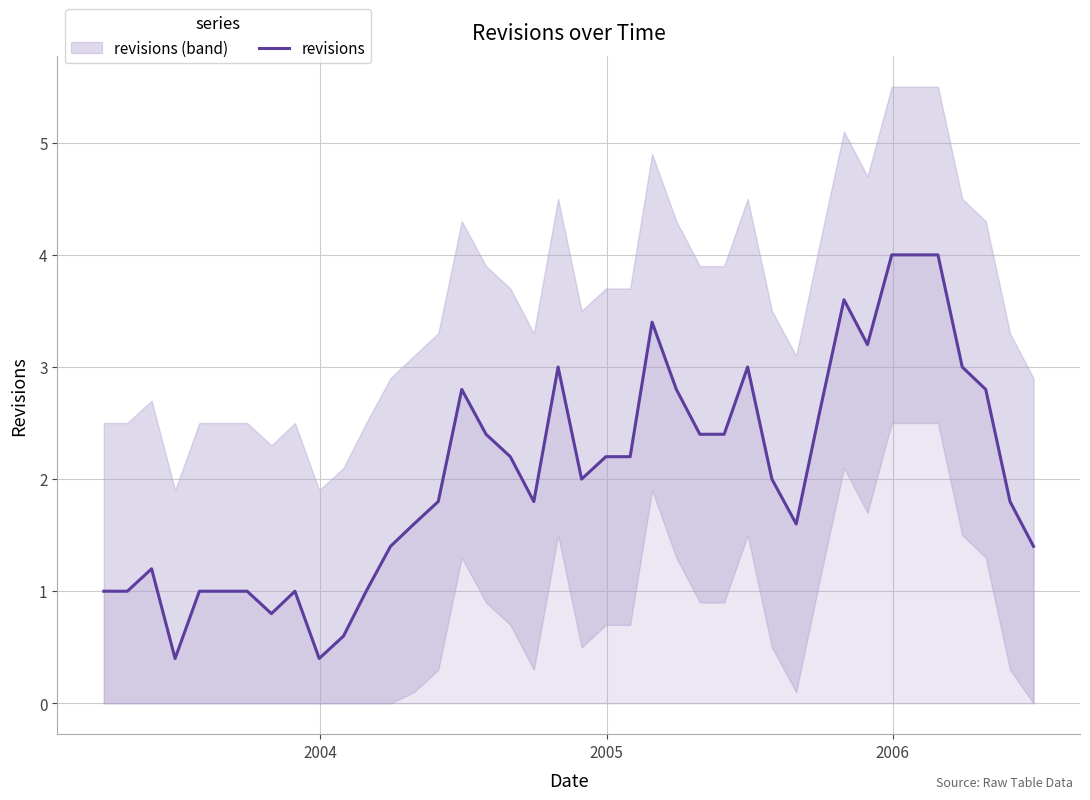

What is the maximum value for revisions?

4.0